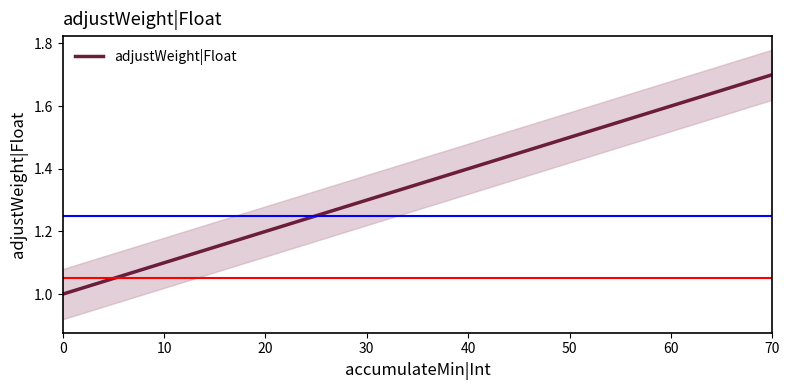

What is the maximum value shown in the chart?

1.7